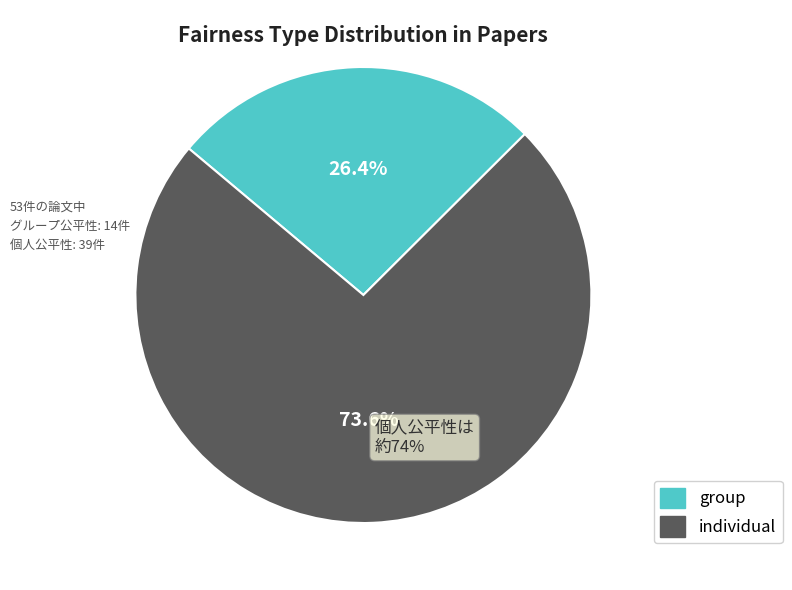

Approximately how many times larger is the value at group compared to individual?

0.4